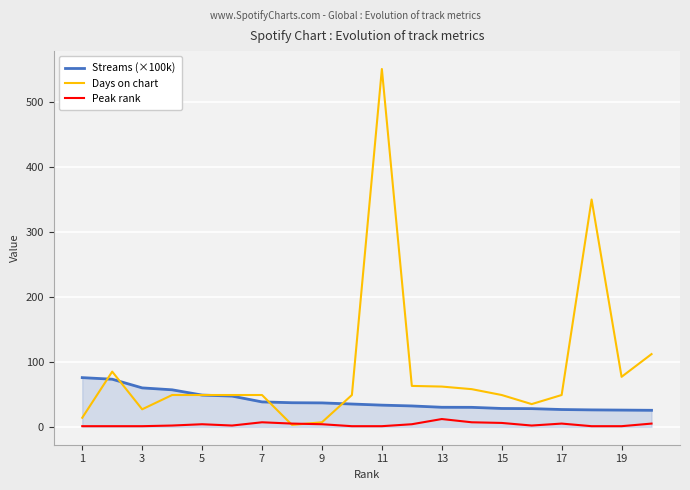

Which series has the widest spread of values?

Days on chart